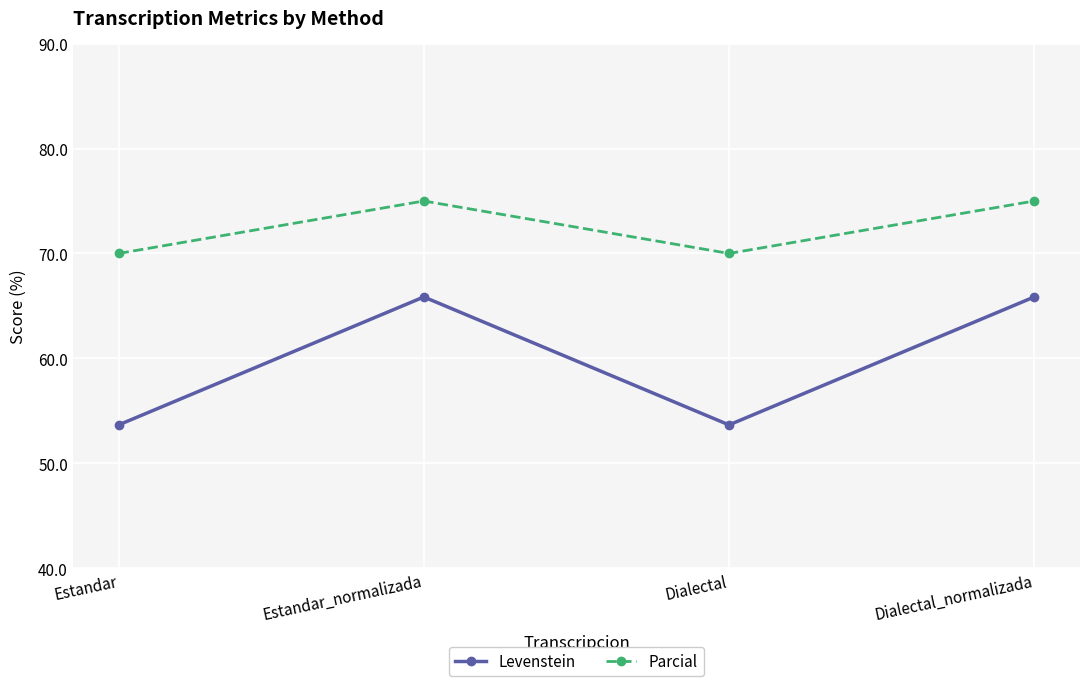

Between Estandar and Estandar_normalizada, which series saw the biggest shift?

Levenstein